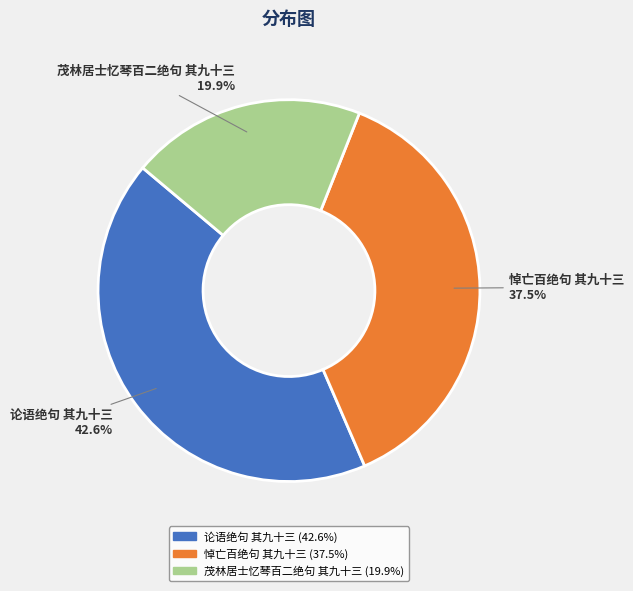

Does 悼亡百绝句 其九十三 account for over 50% of the chart?

No